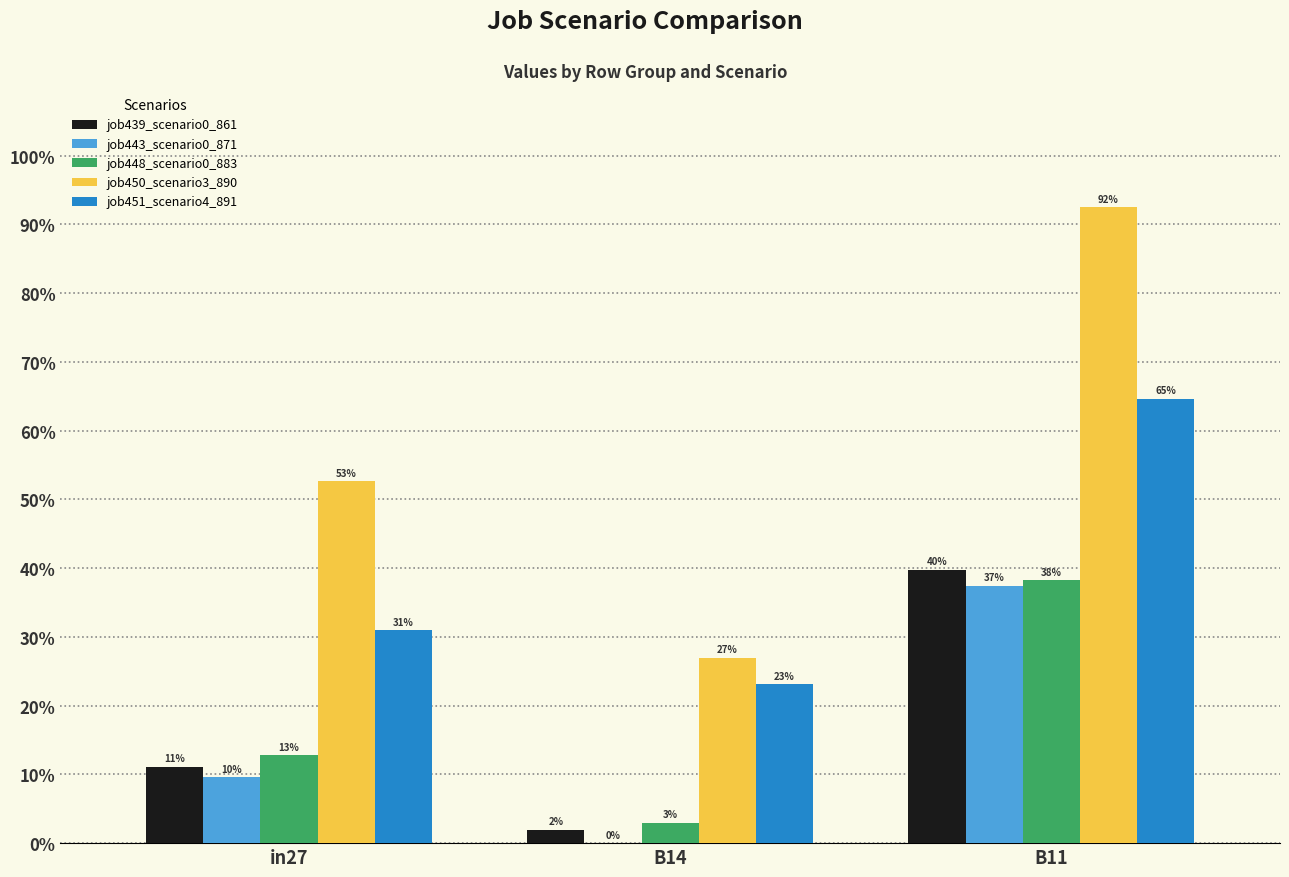

How many job443_scenario0_871 values are between 0 and 1?

3